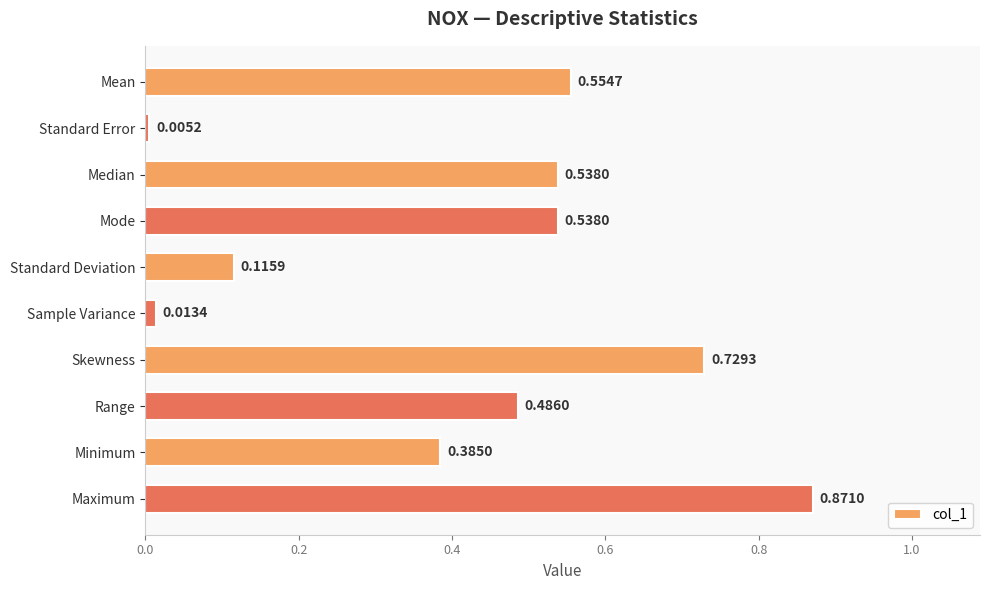

What is the sum of the values at Skewness and Standard Deviation?

0.8